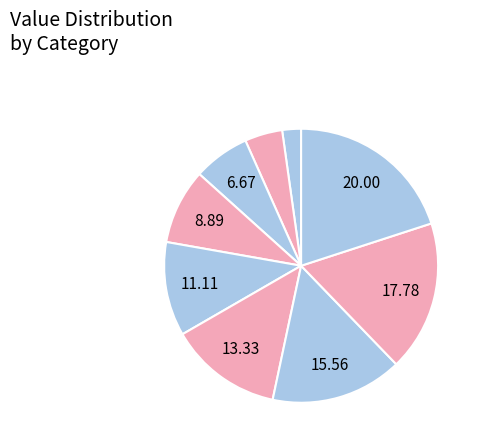

How many segments does this pie chart have?

9